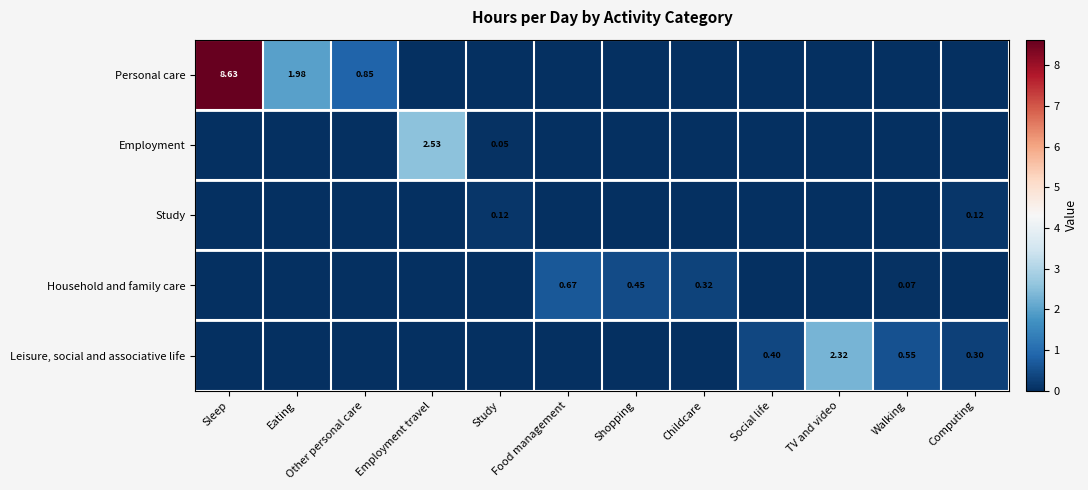

Is the value of Leisure, social and associative life at Social life greater than the value of Employment at Study?

Yes